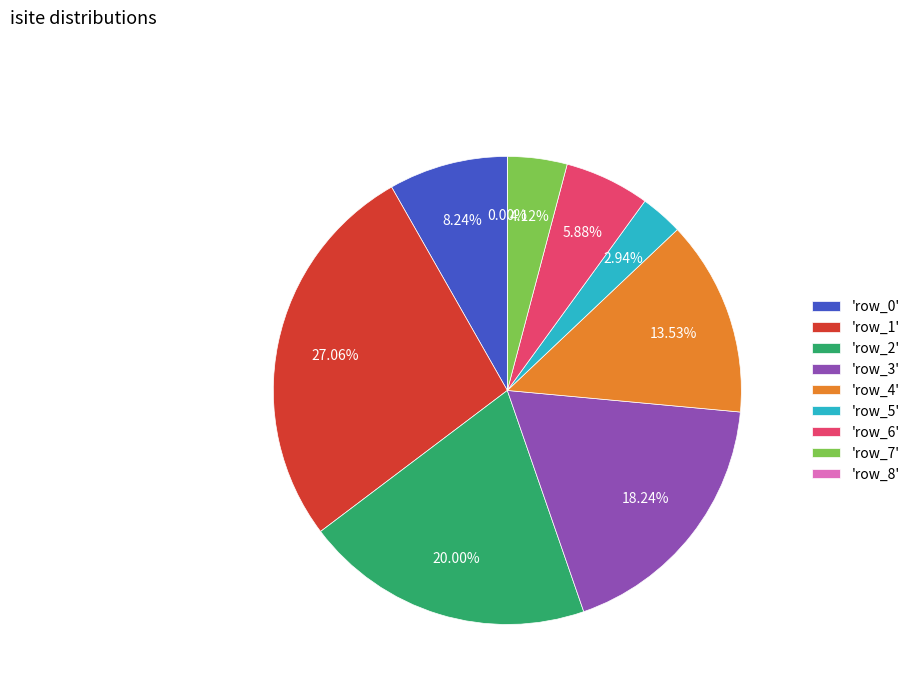

The row_4 slice represents 21% of the pie. True or false?

False